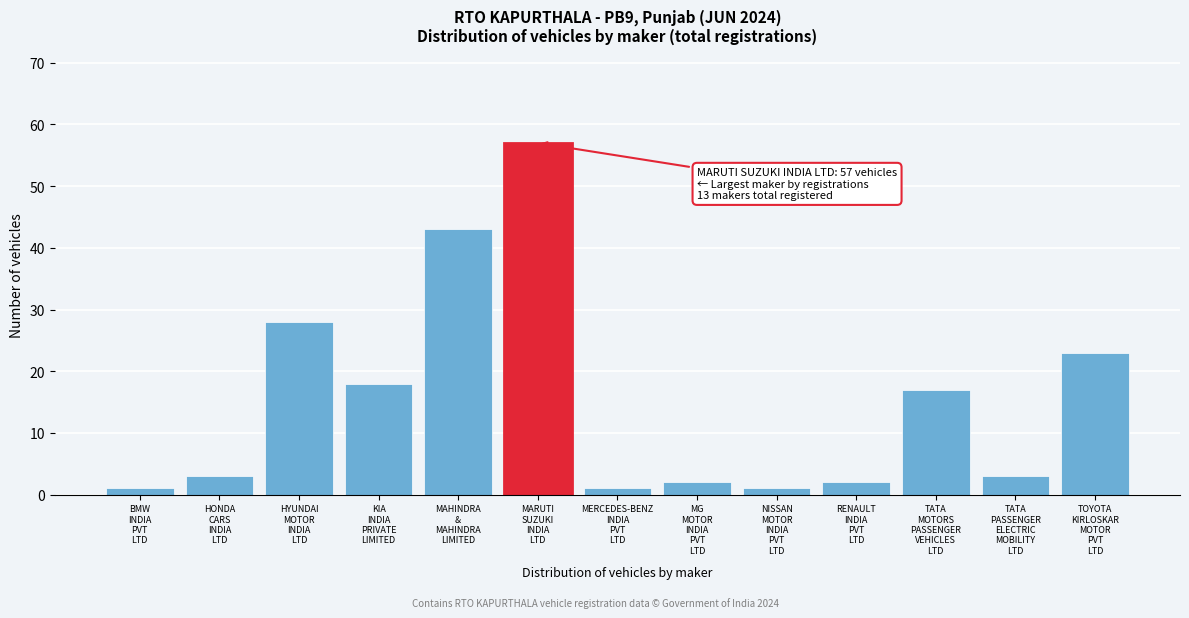

Reading left to right, what are all the values shown in this chart?

1	3	28	18	43	57	1	2	1	2	17	3	23